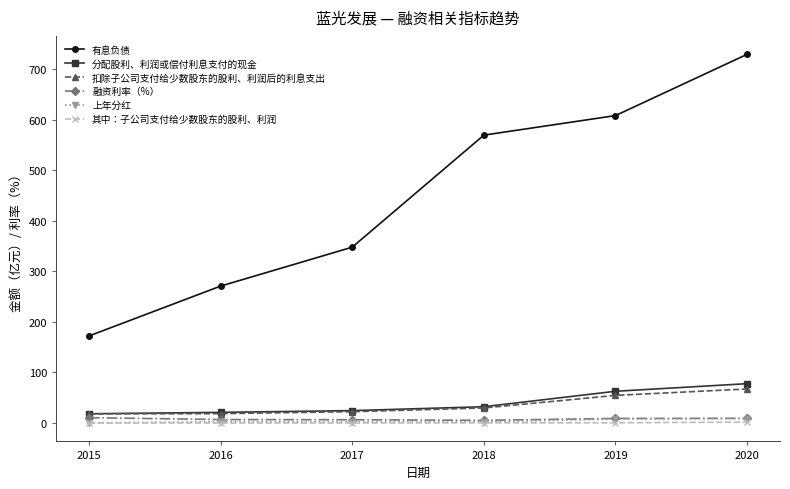

The value of 分配股利、利润或偿付利息支付的现金 at 2020 is 129.8. True or false?

False